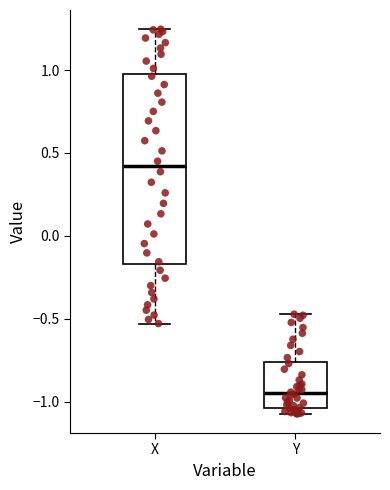

Which box's median line is the highest?

X